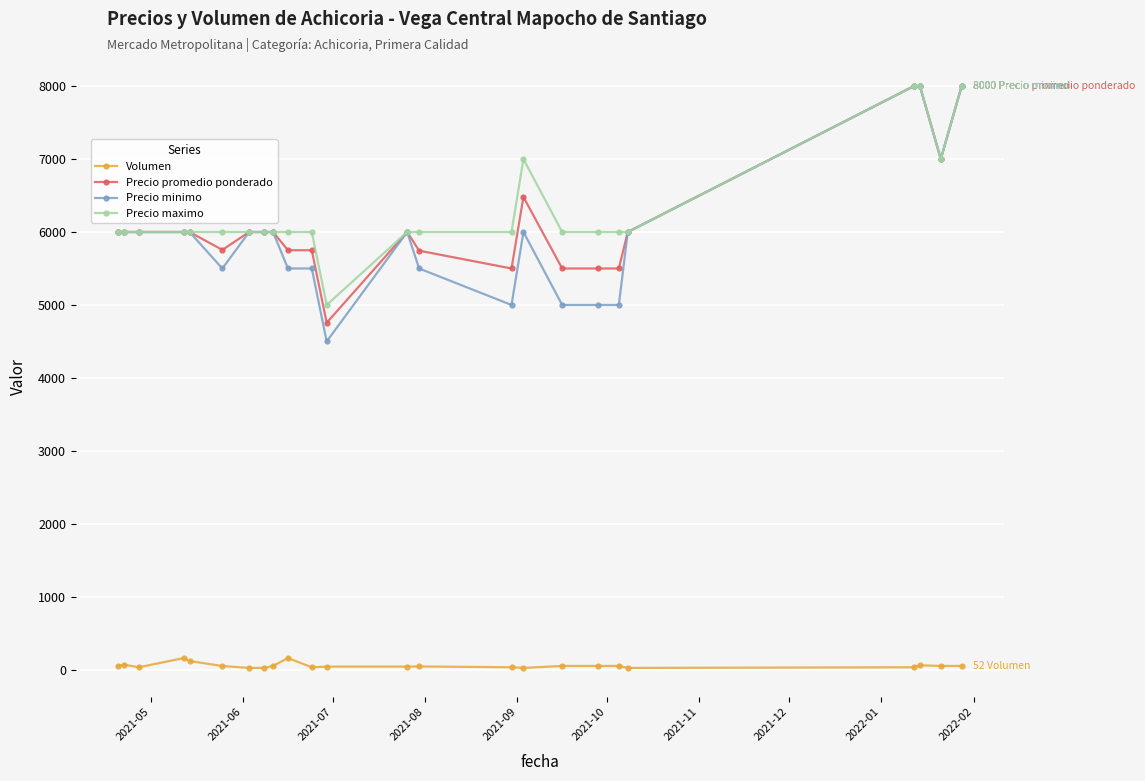

What is the maximum value shown in the chart?

8000